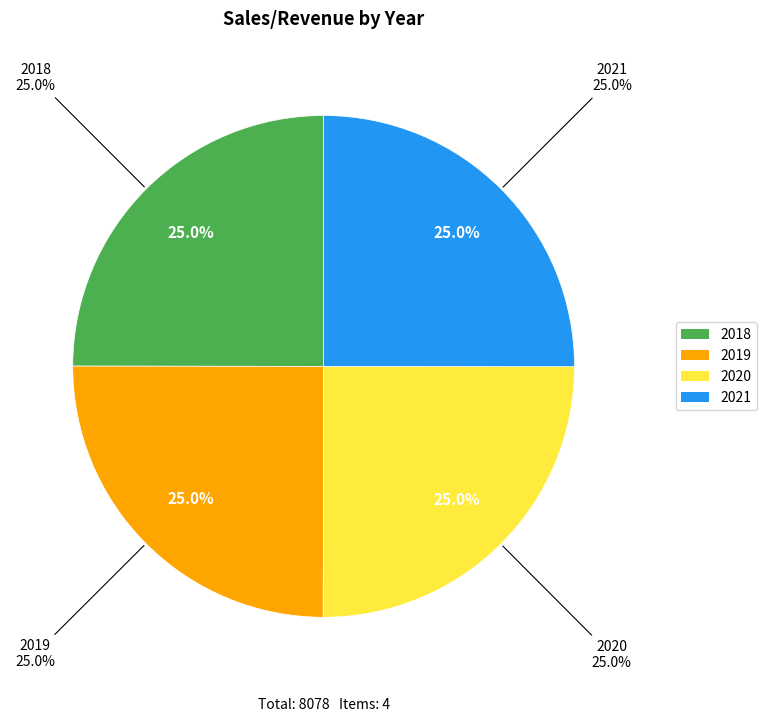

Which category has the smallest portion of the pie?

2018